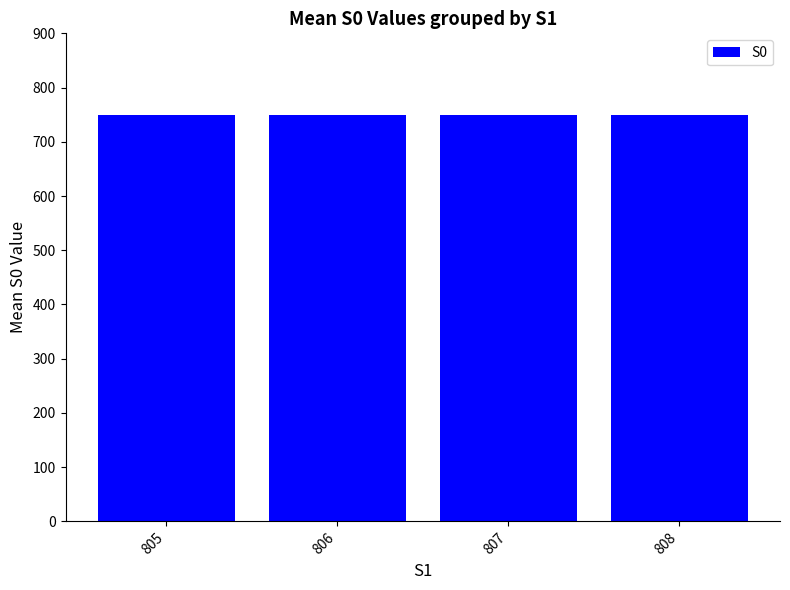

What is the ratio of the value at 808 to the value at 806?

1.0